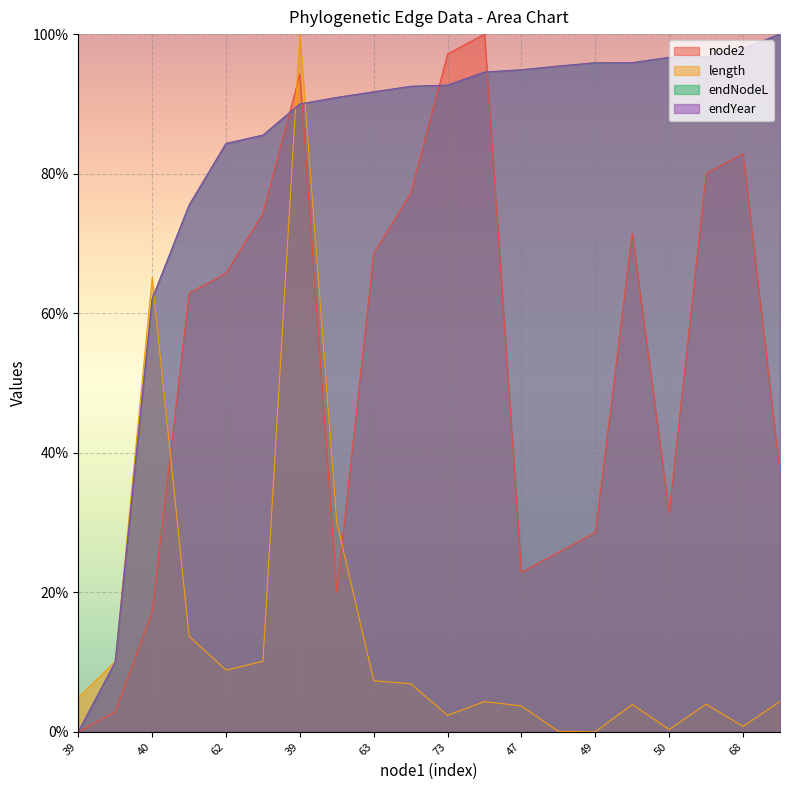

At which category does node2 reach its first local peak?

39